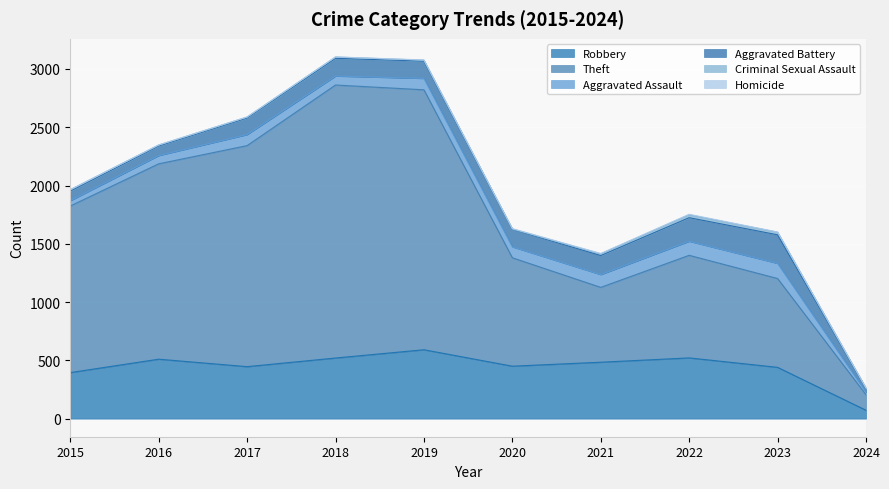

How many lines are shown in the chart?

6